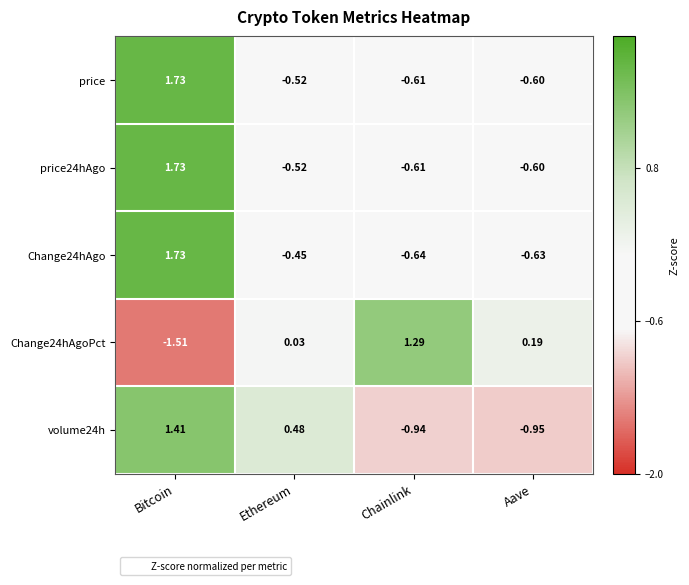

At which label does price reach its peak?

Bitcoin